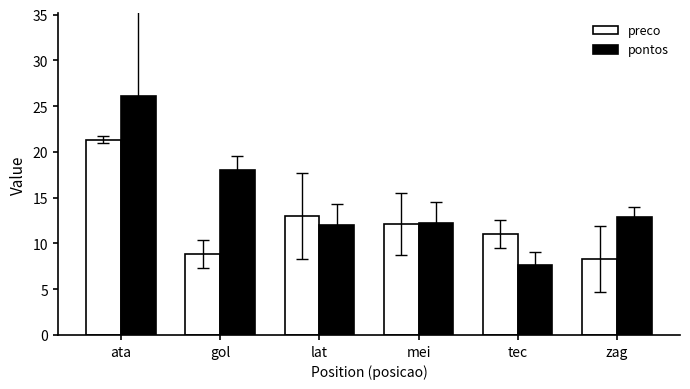

Rank the series at zag from highest to lowest value.

pontos, preco